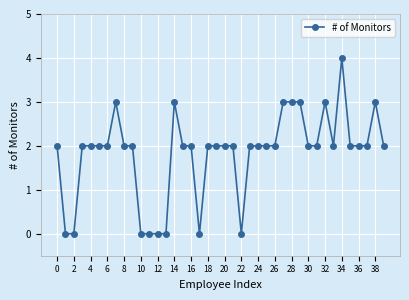

What is the average value?

2